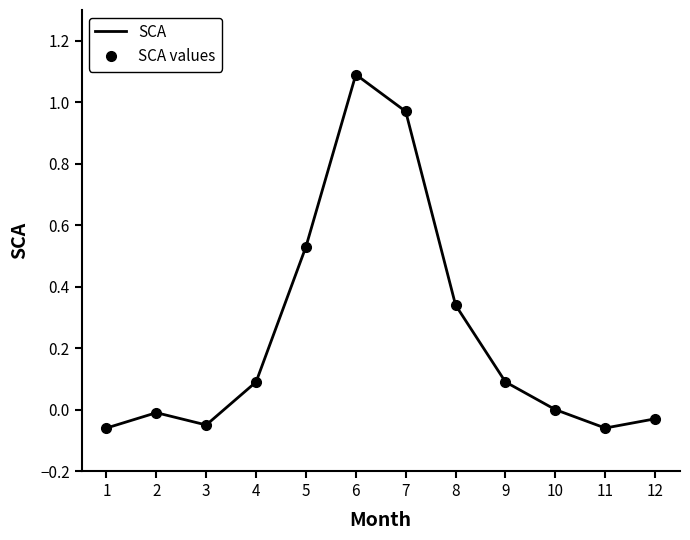

The value of SCA at 6 is 1.8. True or false?

False